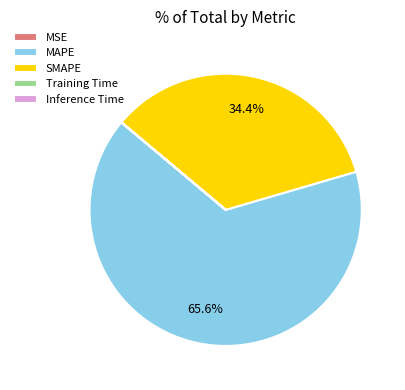

Which category has the biggest portion of the pie?

MAPE